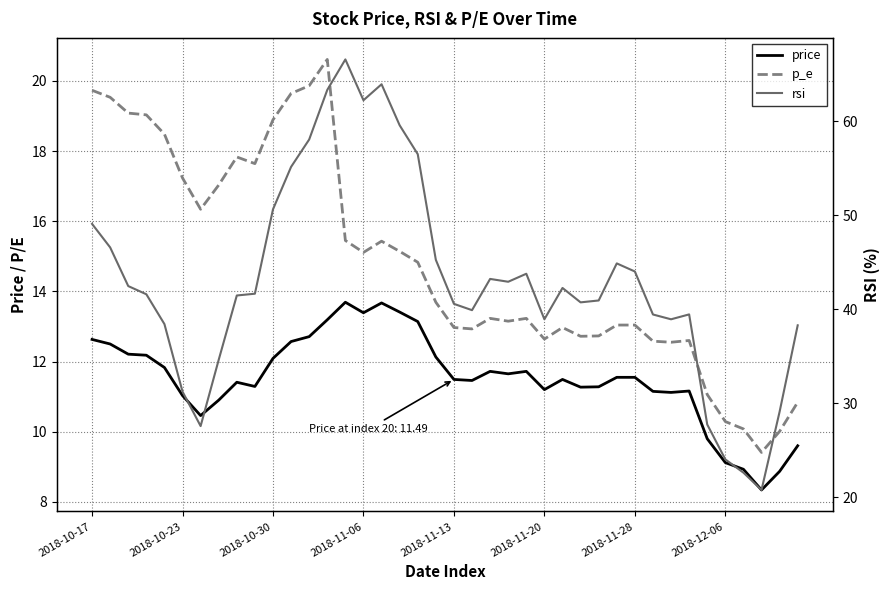

True or false: price and p_e intersect in this chart.

False